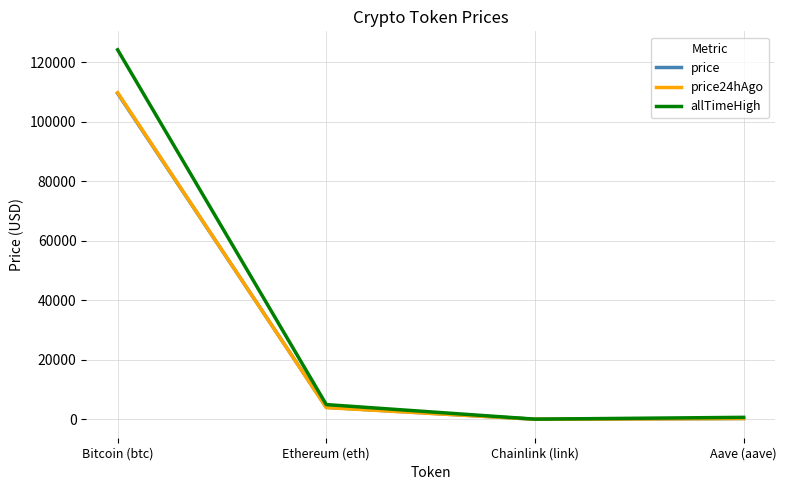

Does the chart display data point markers on the line(s)?

No